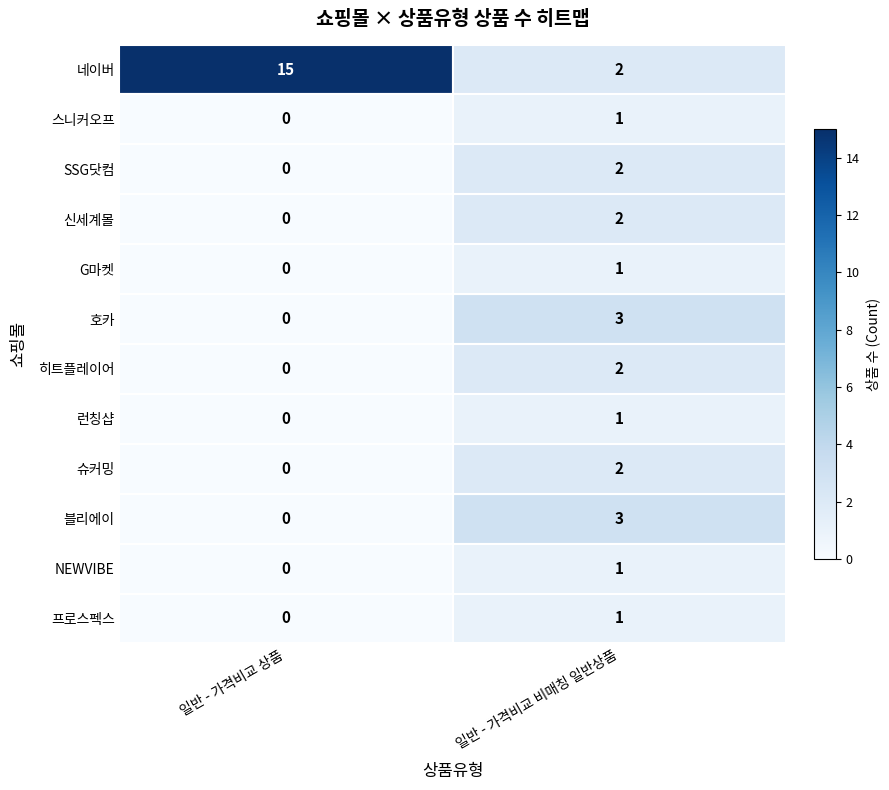

At which category is the sum across all series the highest?

일반 - 가격비교 비매칭 일반상품